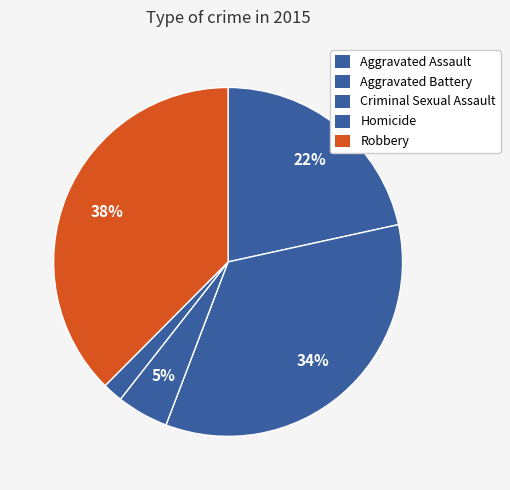

Rank the categories by value from lowest to highest.

Homicide, Criminal Sexual Assault, Aggravated Assault, Aggravated Battery, Robbery